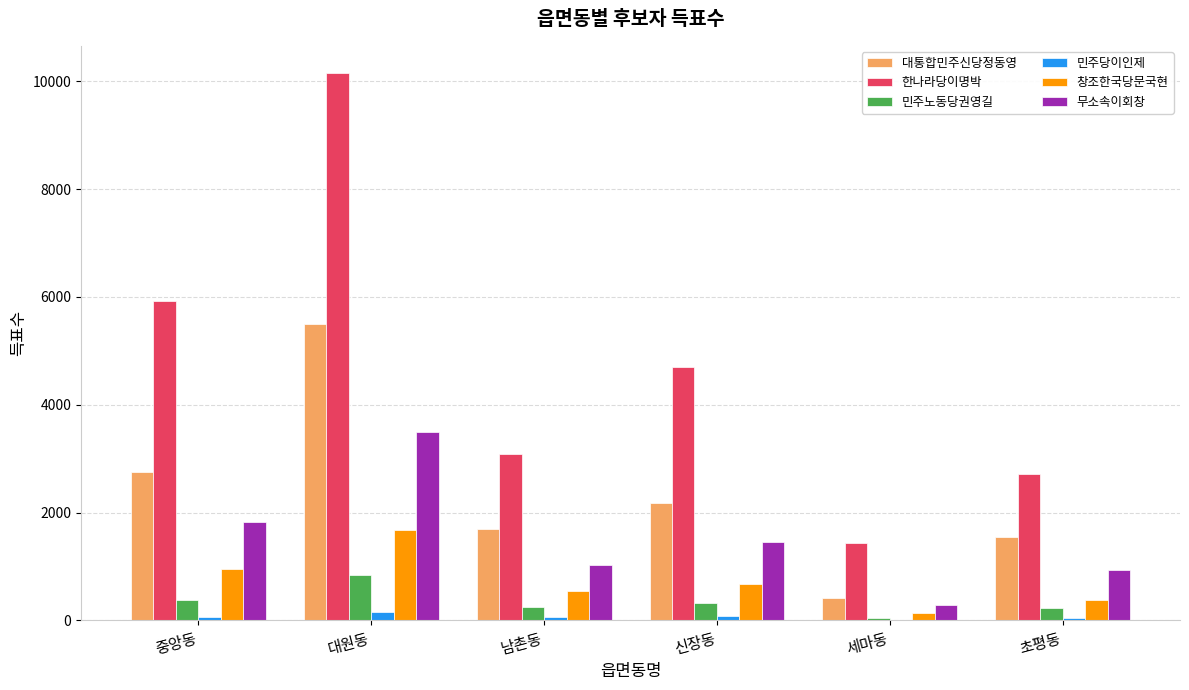

At which label is 한나라당이명박 closest to 5791?

중앙동